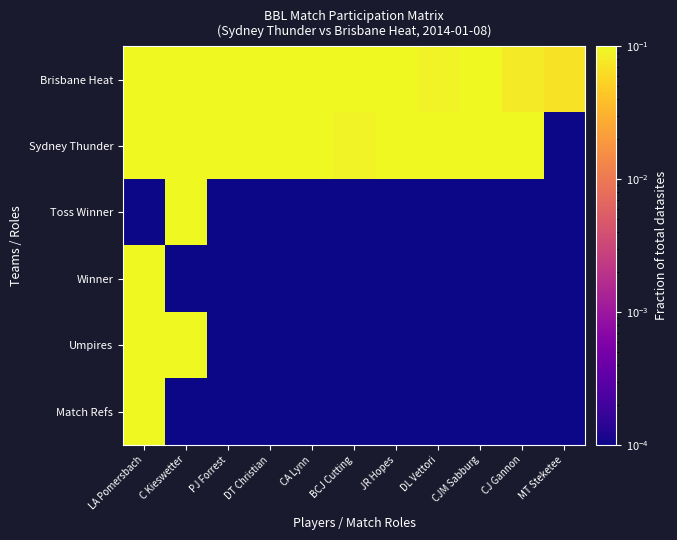

Which series has the largest total across all categories?

Brisbane Heat